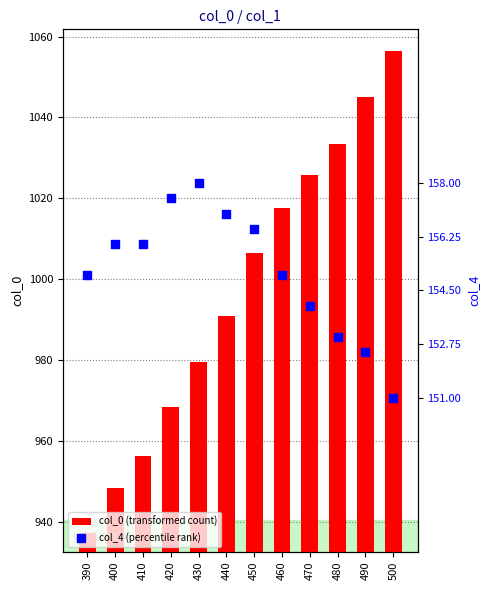

What are all the series names shown in the legend?

col_0 (transformed count), col_4 (percentile rank)